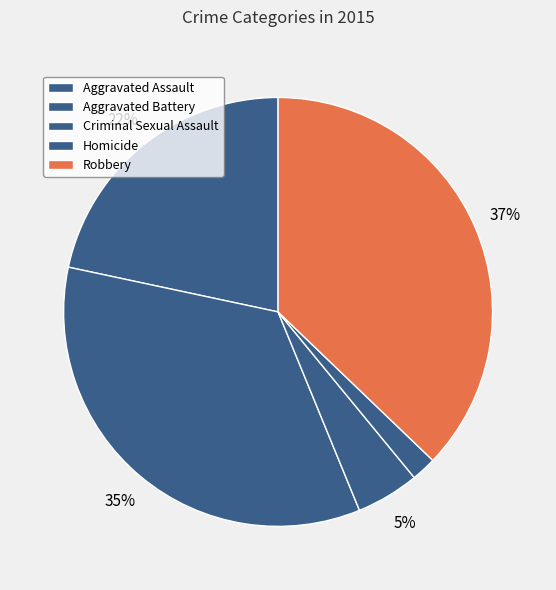

Rank the categories by value from highest to lowest.

Robbery, Aggravated Battery, Aggravated Assault, Criminal Sexual Assault, Homicide